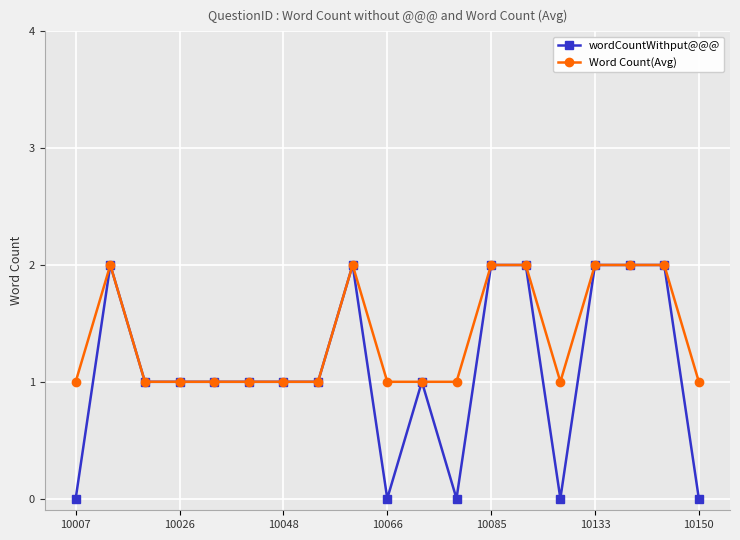

True or false: Word Count(Avg) has more than 1 points higher than both neighbors.

True